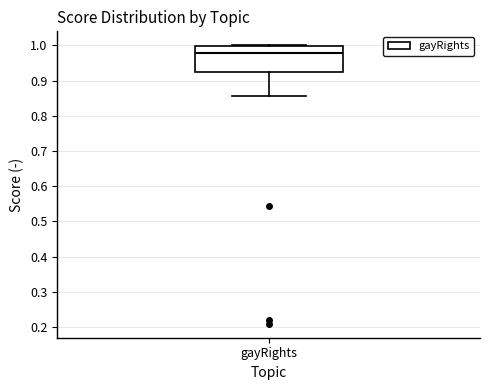

Transcribe this box plot: give where the median line is, the range the box spans, and where the two whiskers end, as read against the y-axis. The values are not printed on the chart, so give them approximately, as read against the axis.

median 0.98, box 0.92 to 1.00, whiskers 0.86 to 1.00